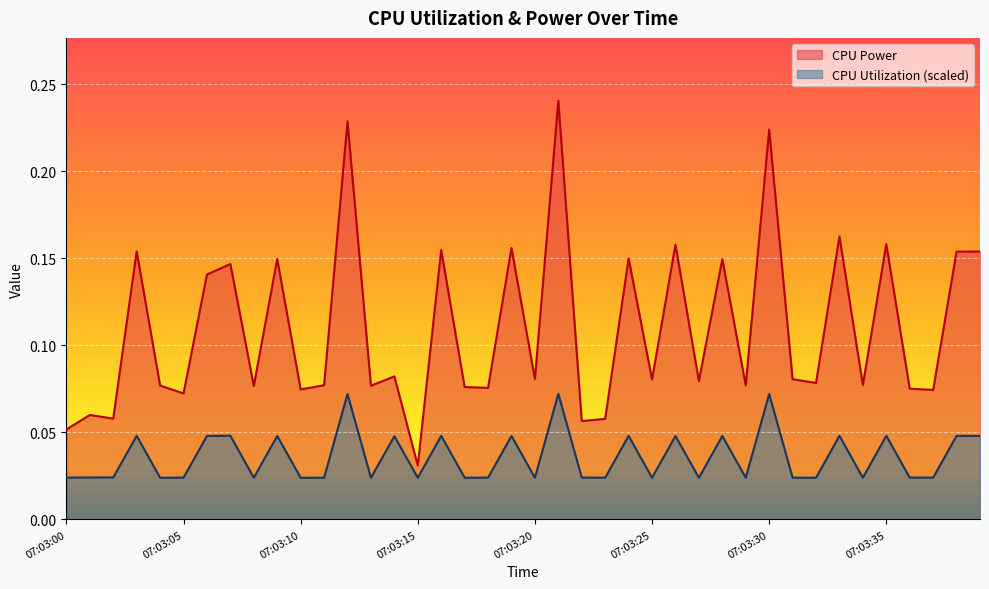

What is the total value across all series at 07:03:34?

0.1